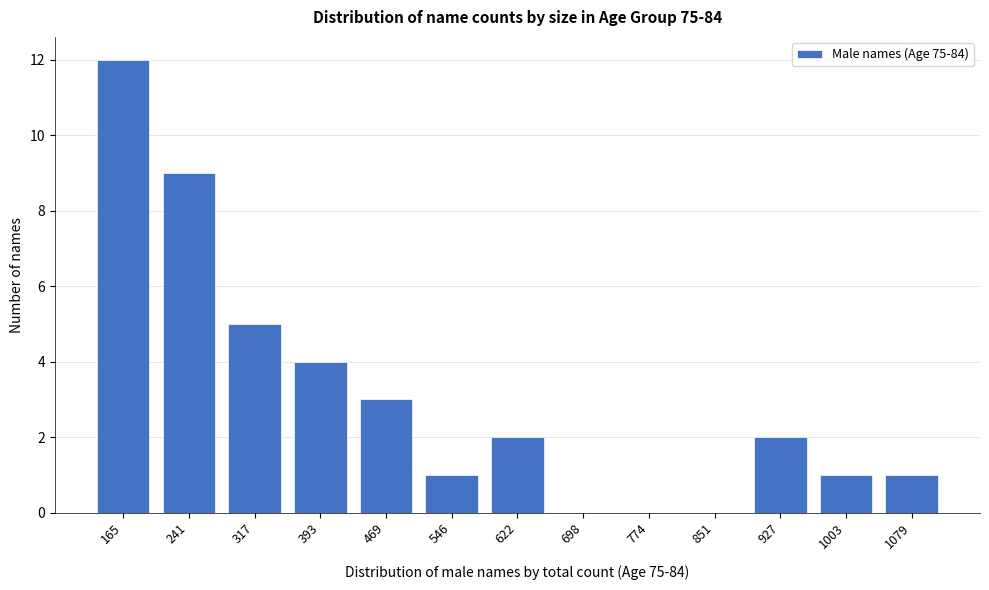

Reading left to right, transcribe all the data shown in this chart.

165=12	241=9	317=5	393=4	469=3	546=1	622=2	698=0	774=0	851=0	927=2	1003=1	1079=1